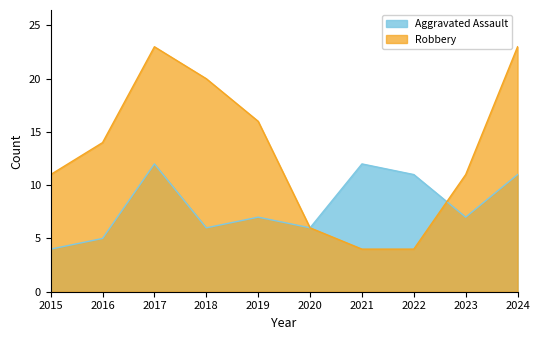

How many data points does each series have?

10